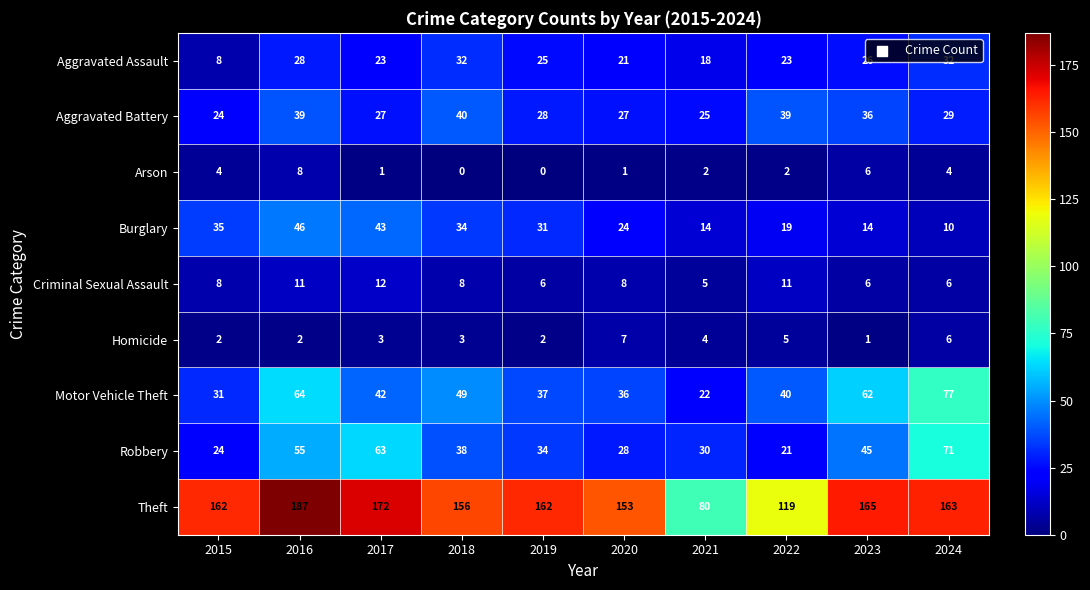

Which series has the widest spread of values?

Theft